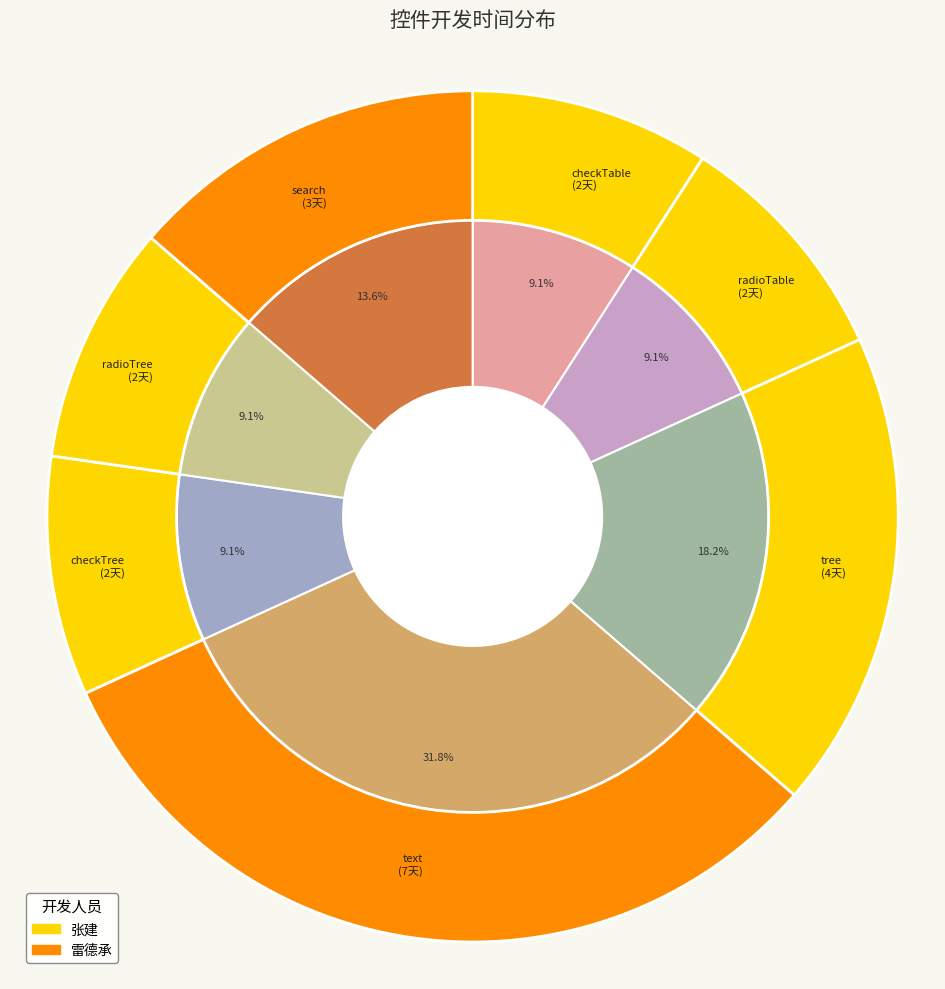

Which category has the smallest portion of the pie?

checkTable